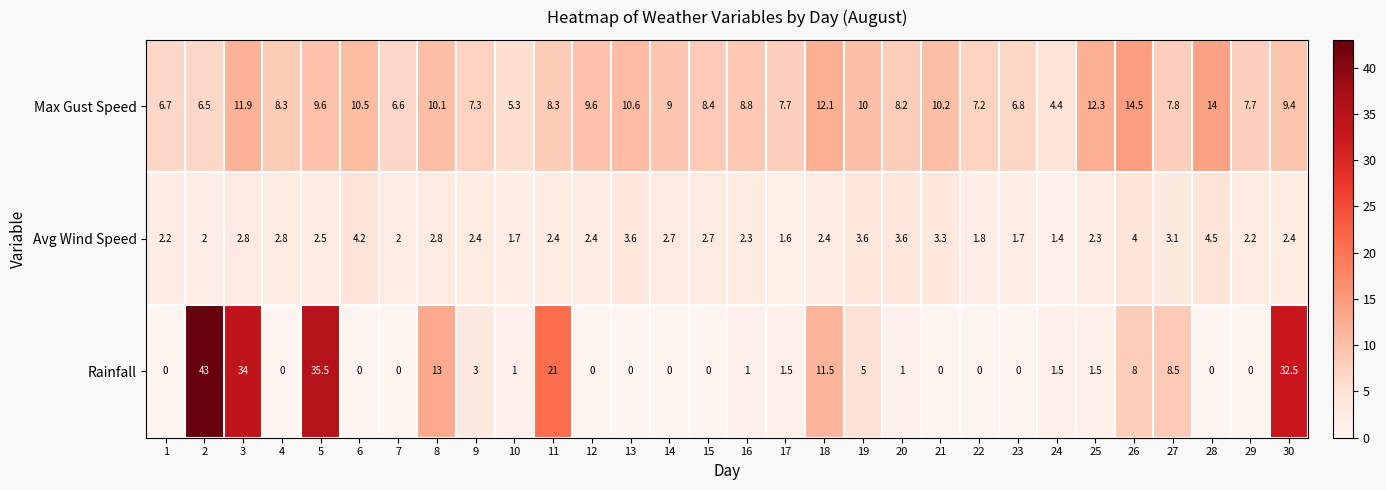

At how many categories does at least one series exceed 37?

1